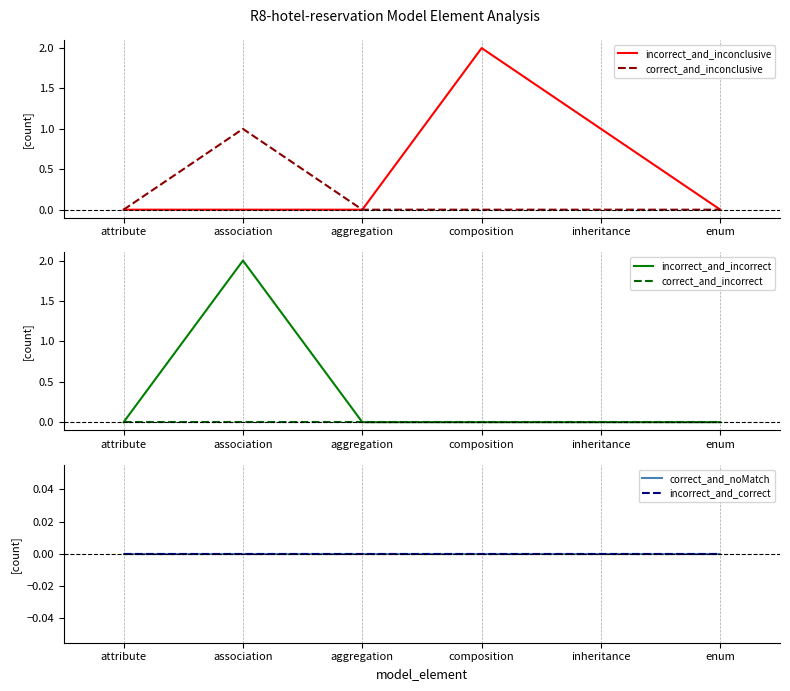

True or false: incorrect_and_correct has a value of 0 at enum.

True